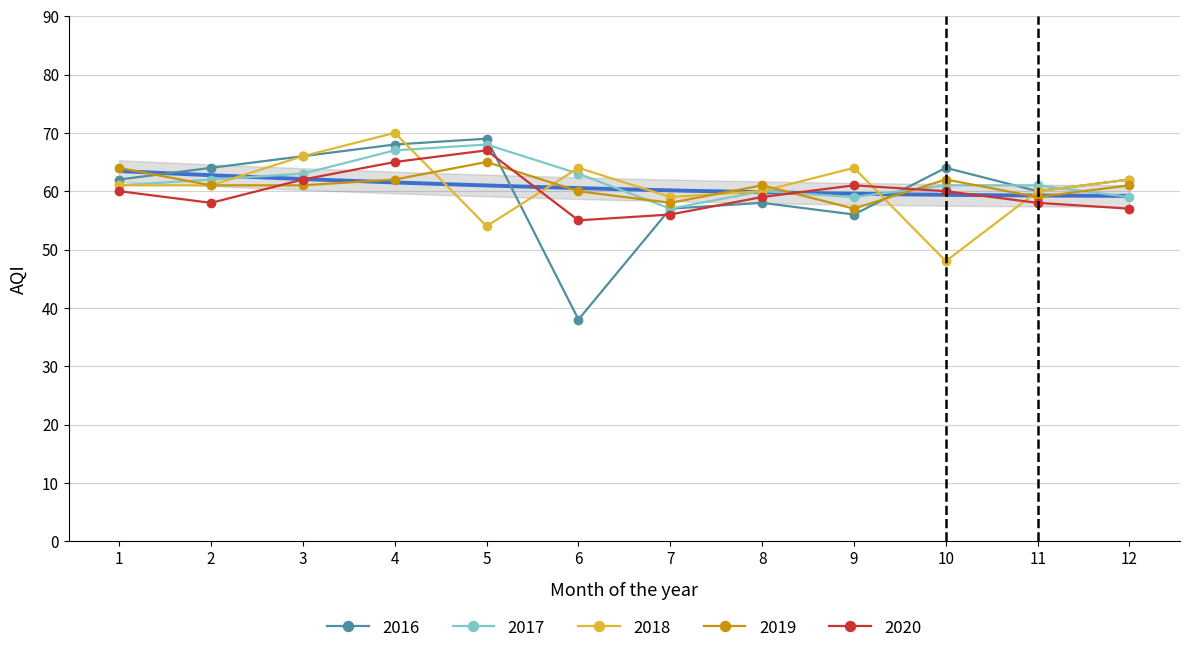

What is the maximum value for 2019?

65